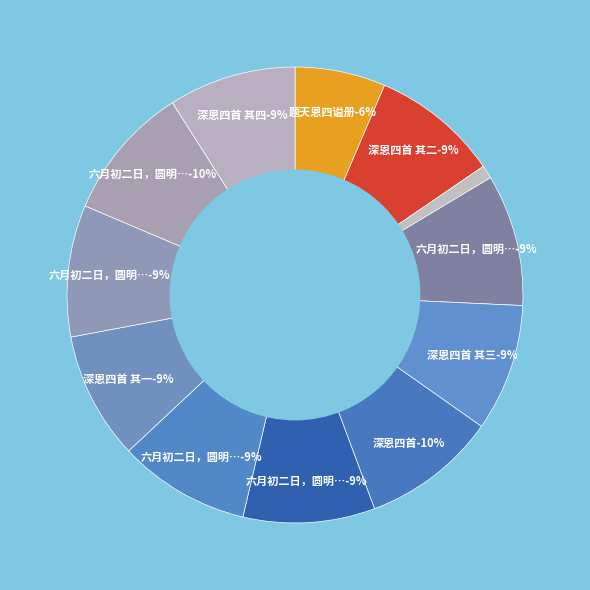

Count the number of slices in the pie.

12